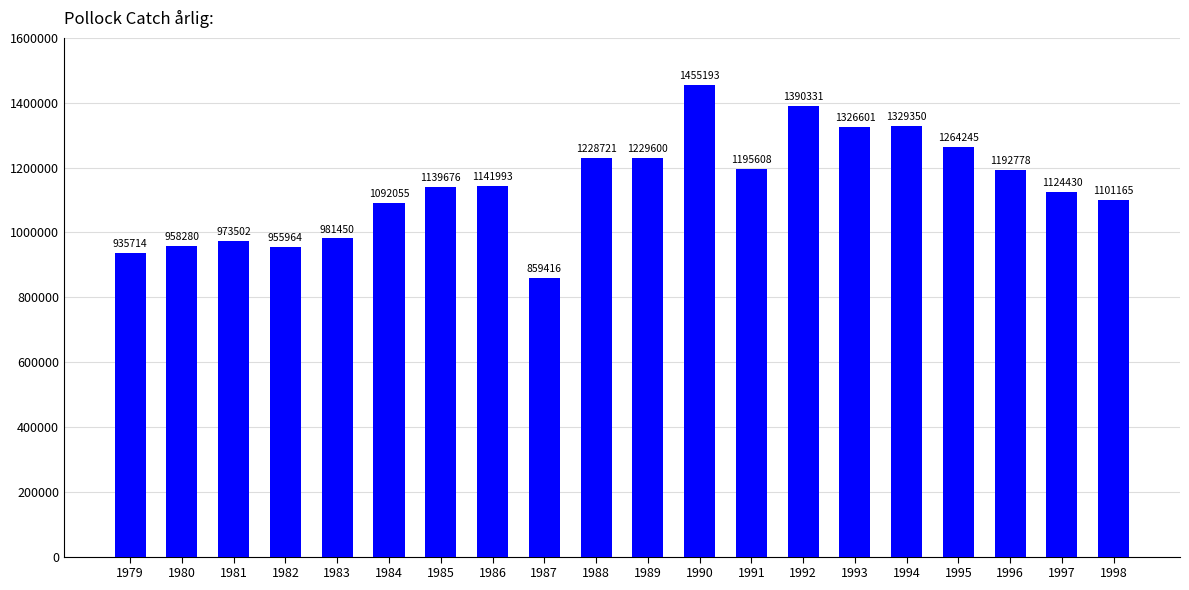

Rank the categories by value from lowest to highest.

1987, 1979, 1982, 1980, 1981, 1983, 1984, 1998, 1997, 1985, 1986, 1996, 1991, 1988, 1989, 1995, 1993, 1994, 1992, 1990